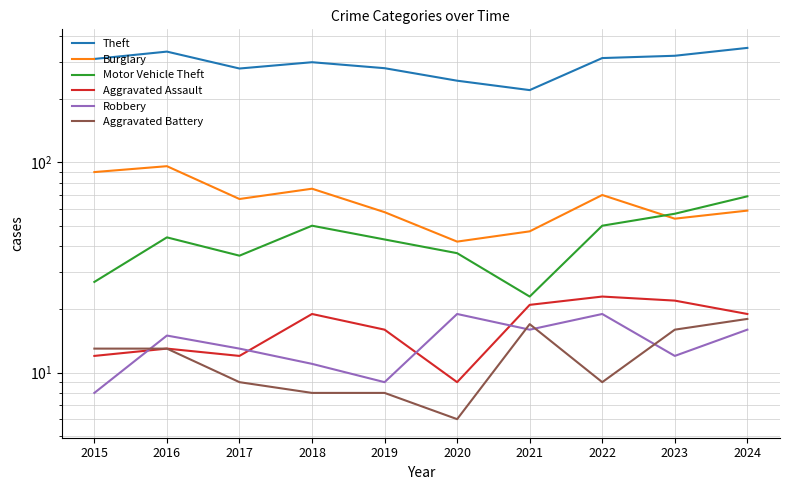

Does the chart display data point markers on the line(s)?

No